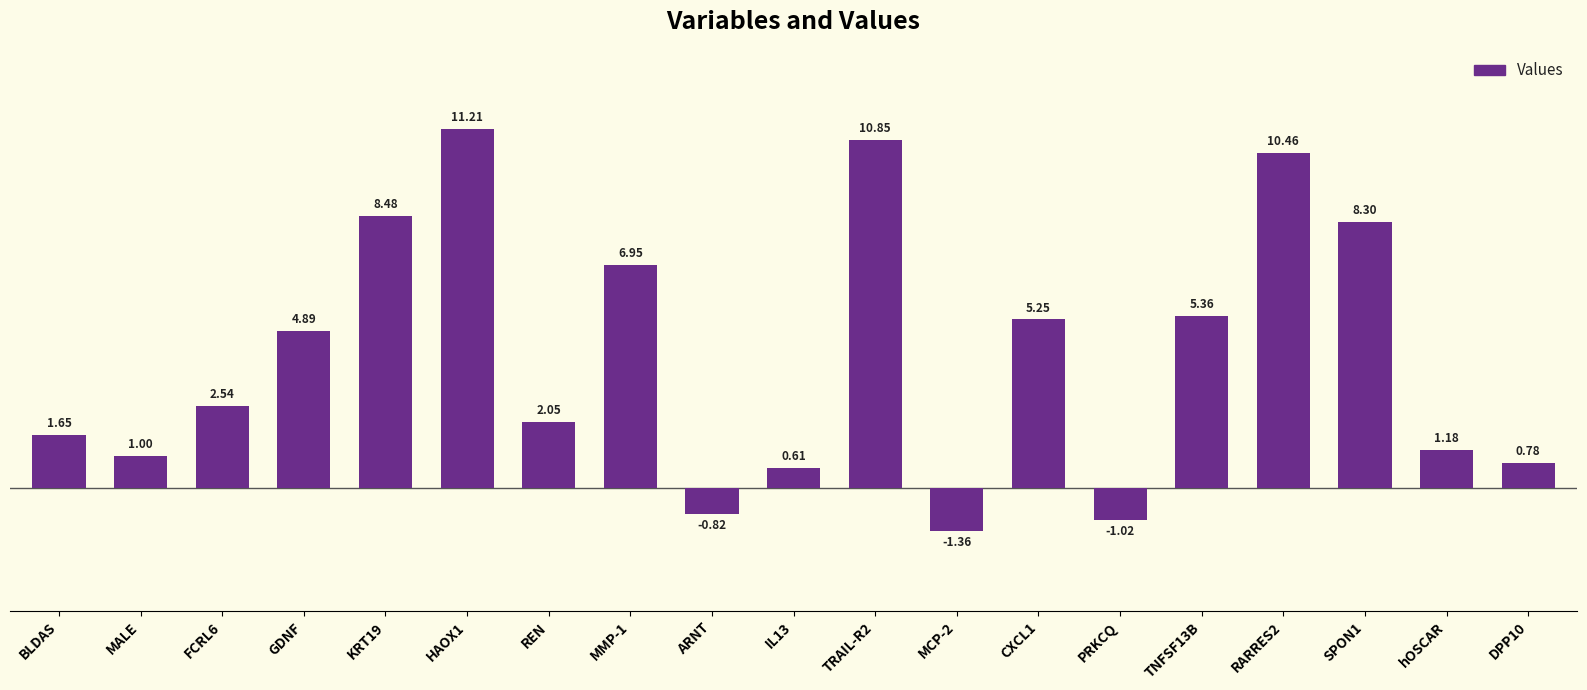

Is it true that the value at HAOX1 is 3.4?

False